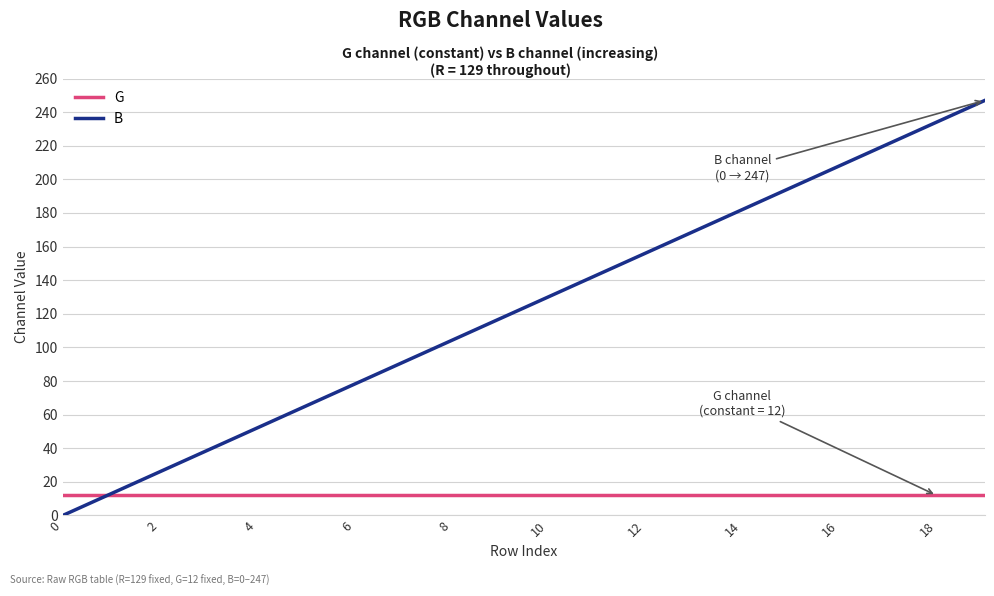

Which series has the largest total across all categories?

B